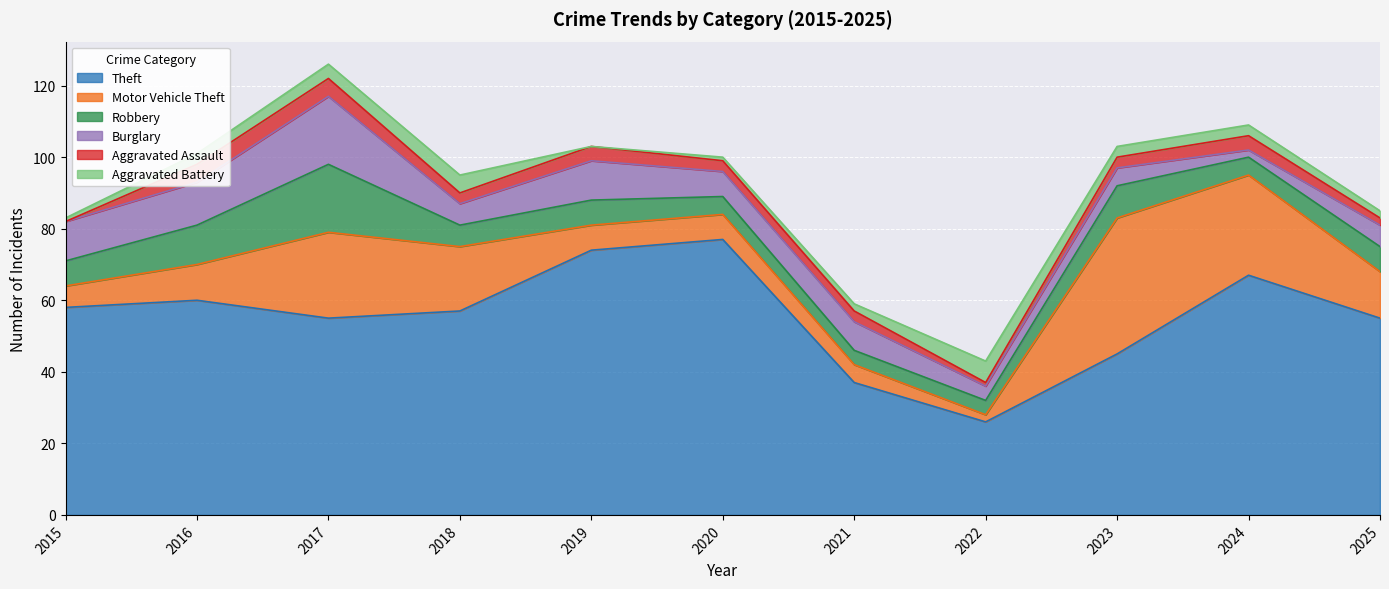

At which category is the sum across all series the highest?

2017